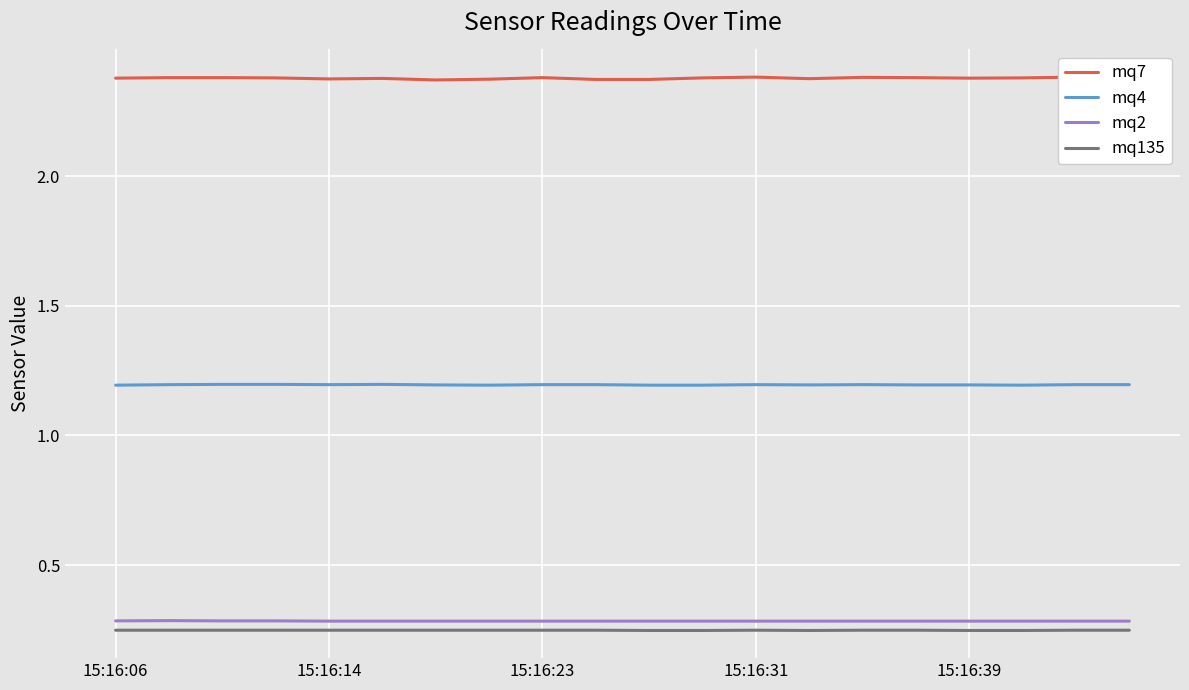

True or false: mq135 has more than 1 interior local peaks.

False